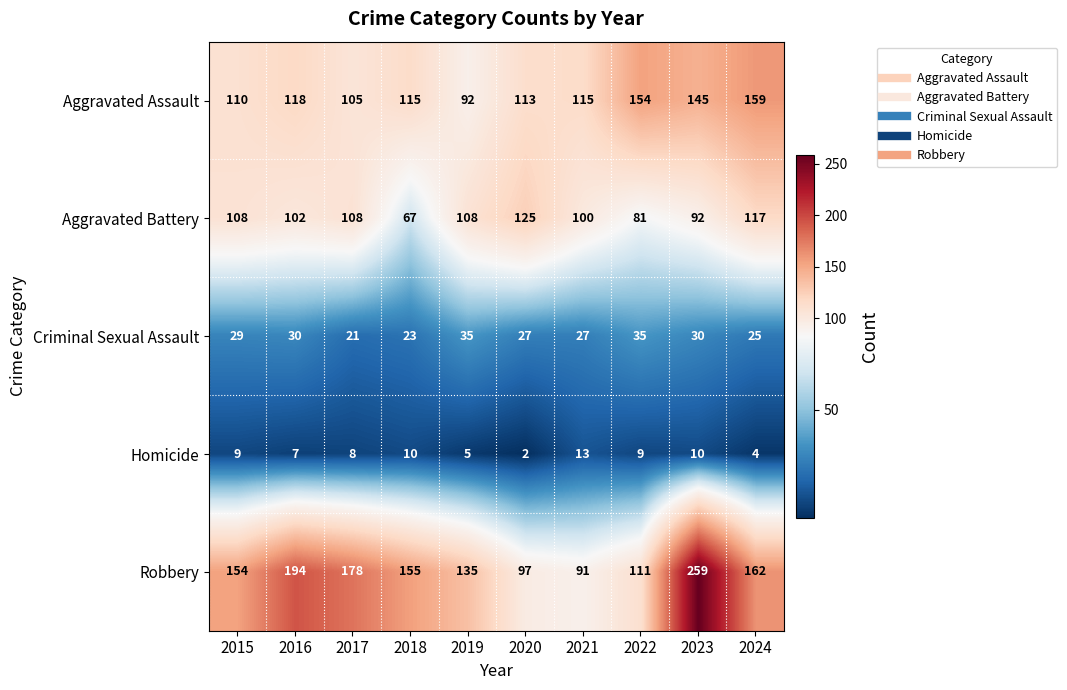

Which series has the largest range (max minus min)?

Robbery